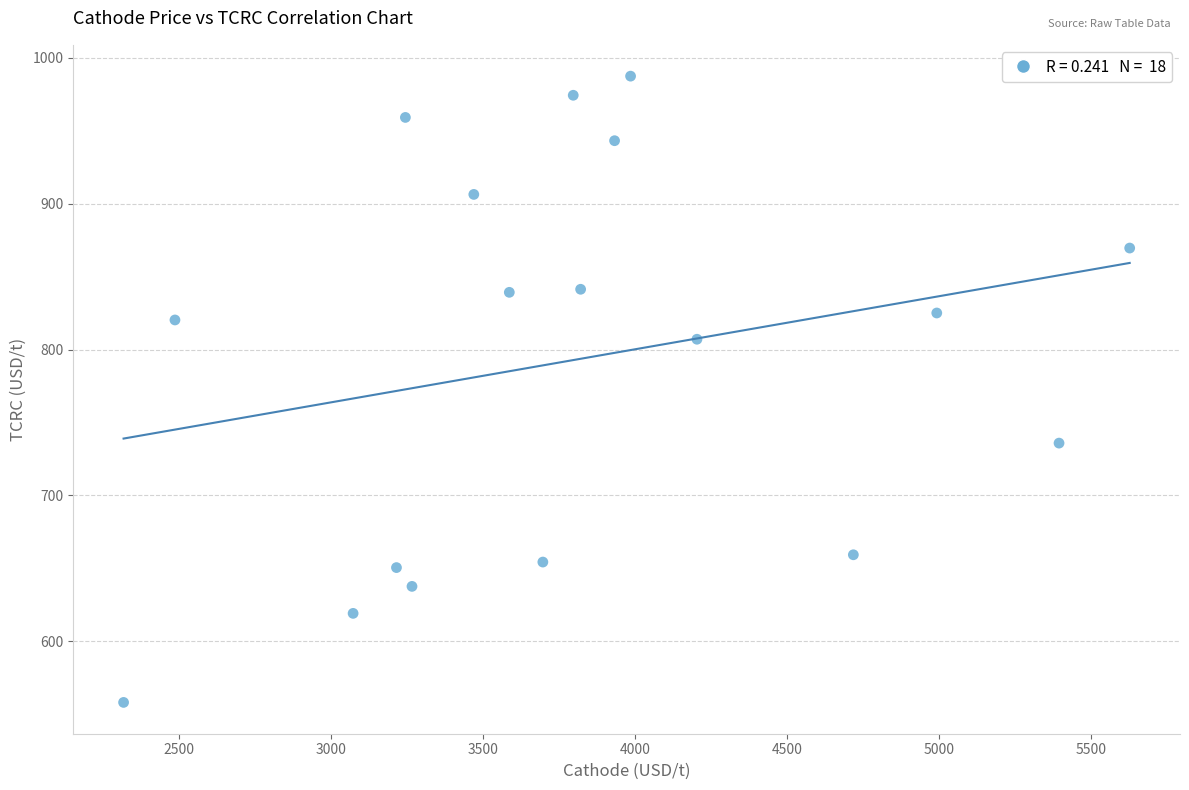

What is the range of Y values (max minus min)?

429.5